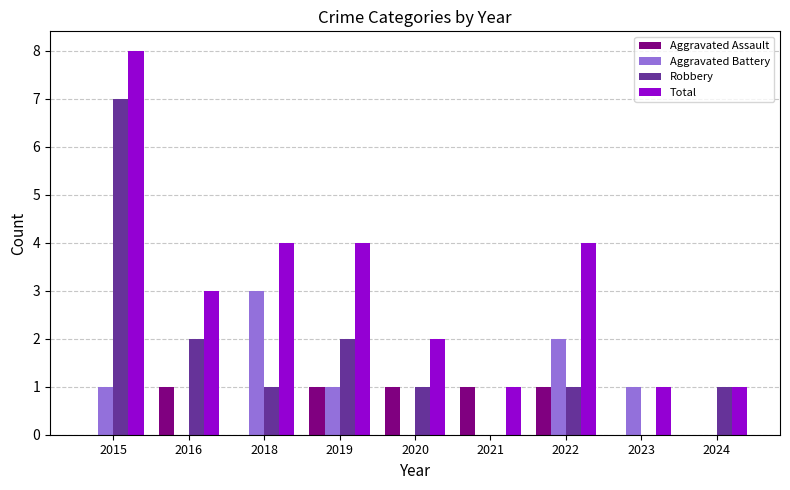

The value of Total at 2015 is 8. True or false?

True